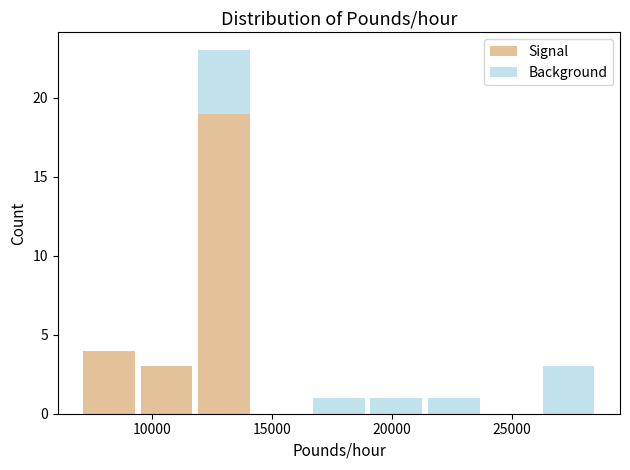

Reading left to right, list every stacked bar in this chart as the range it spans on the x-axis followed by its total height. Neither the bar edges nor the heights are printed on the chart, so give them approximately, as read against the axes.

7000 to 9500: 4
9500 to 12000: 3
12000 to 14000: 23
14000 to 16500: 0
16500 to 19000: 1
19000 to 21500: 1
21500 to 24000: 1
24000 to 26000: 0
26000 to 28500: 3